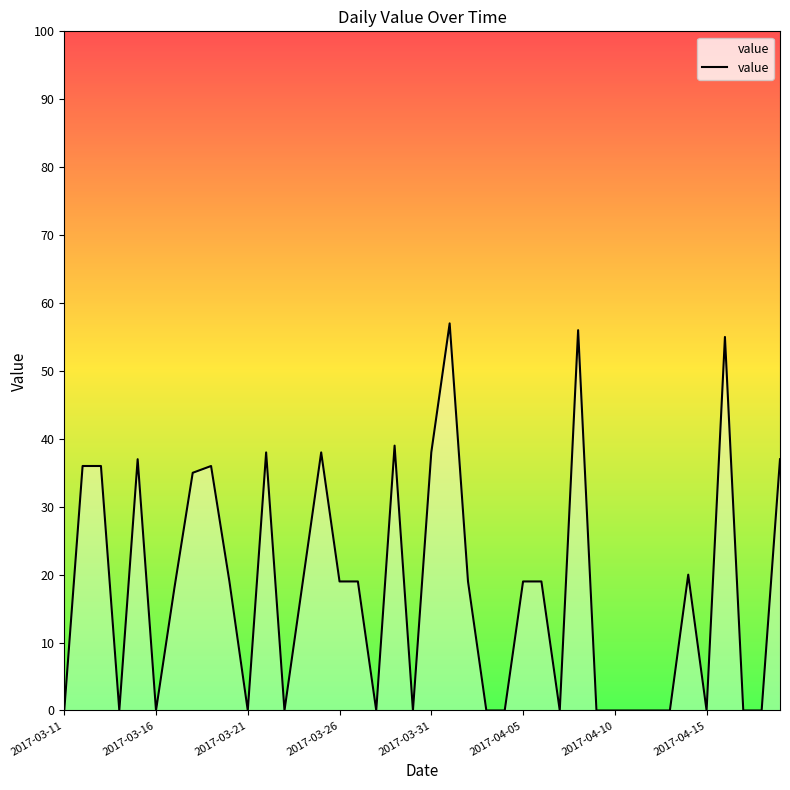

What is the difference between the maximum and minimum values?

57